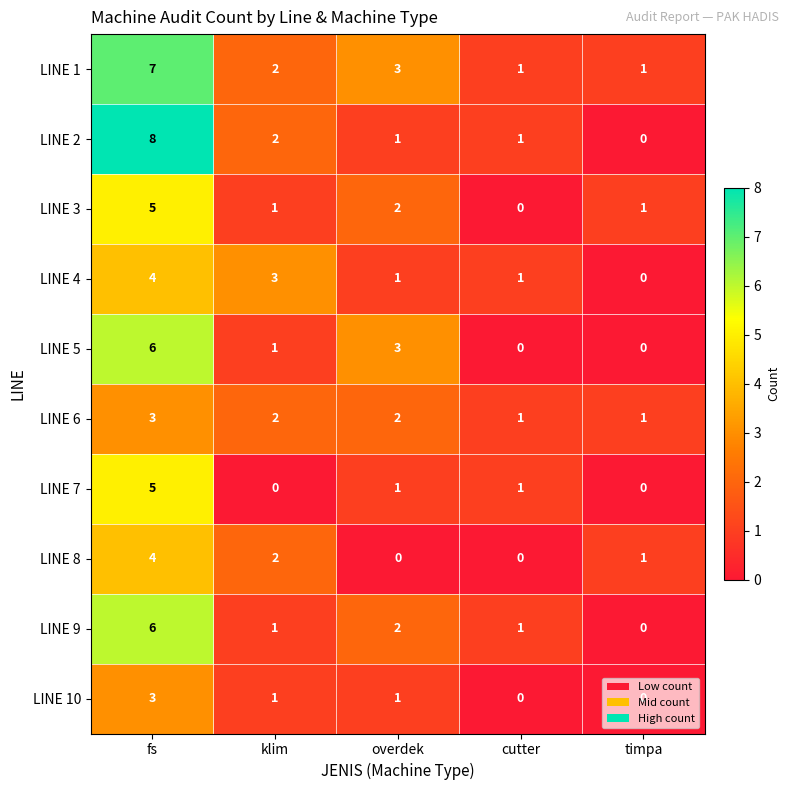

Which series has the largest range (max minus min)?

LINE 2